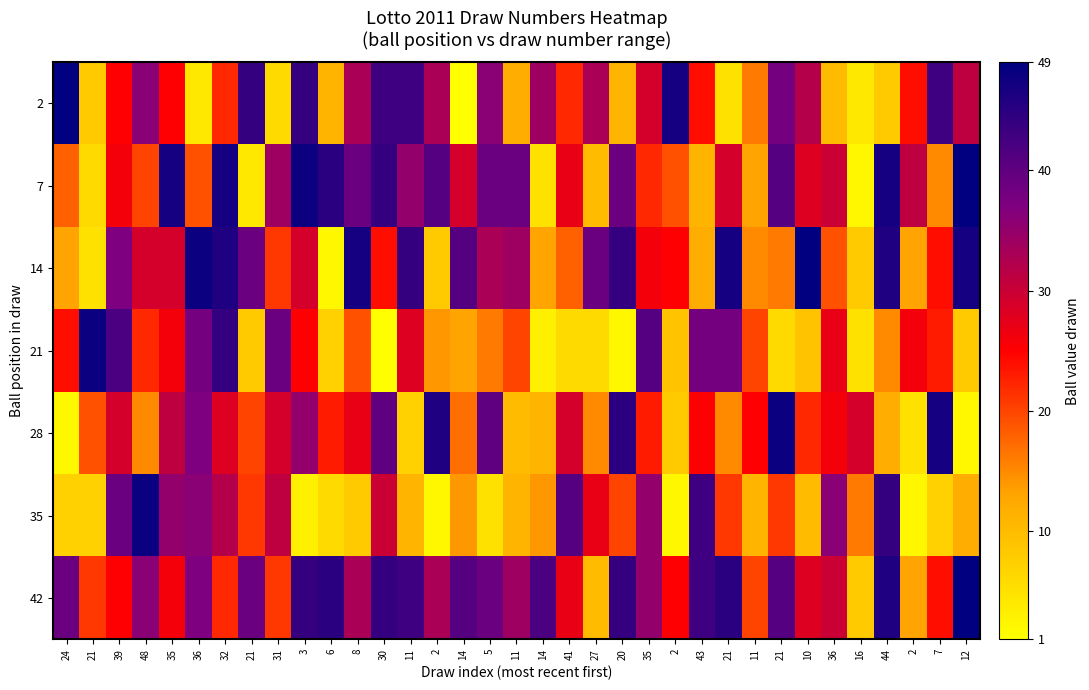

List the series in order of their peak value, highest first.

2, 7, 14, 42, 21, 28, 35